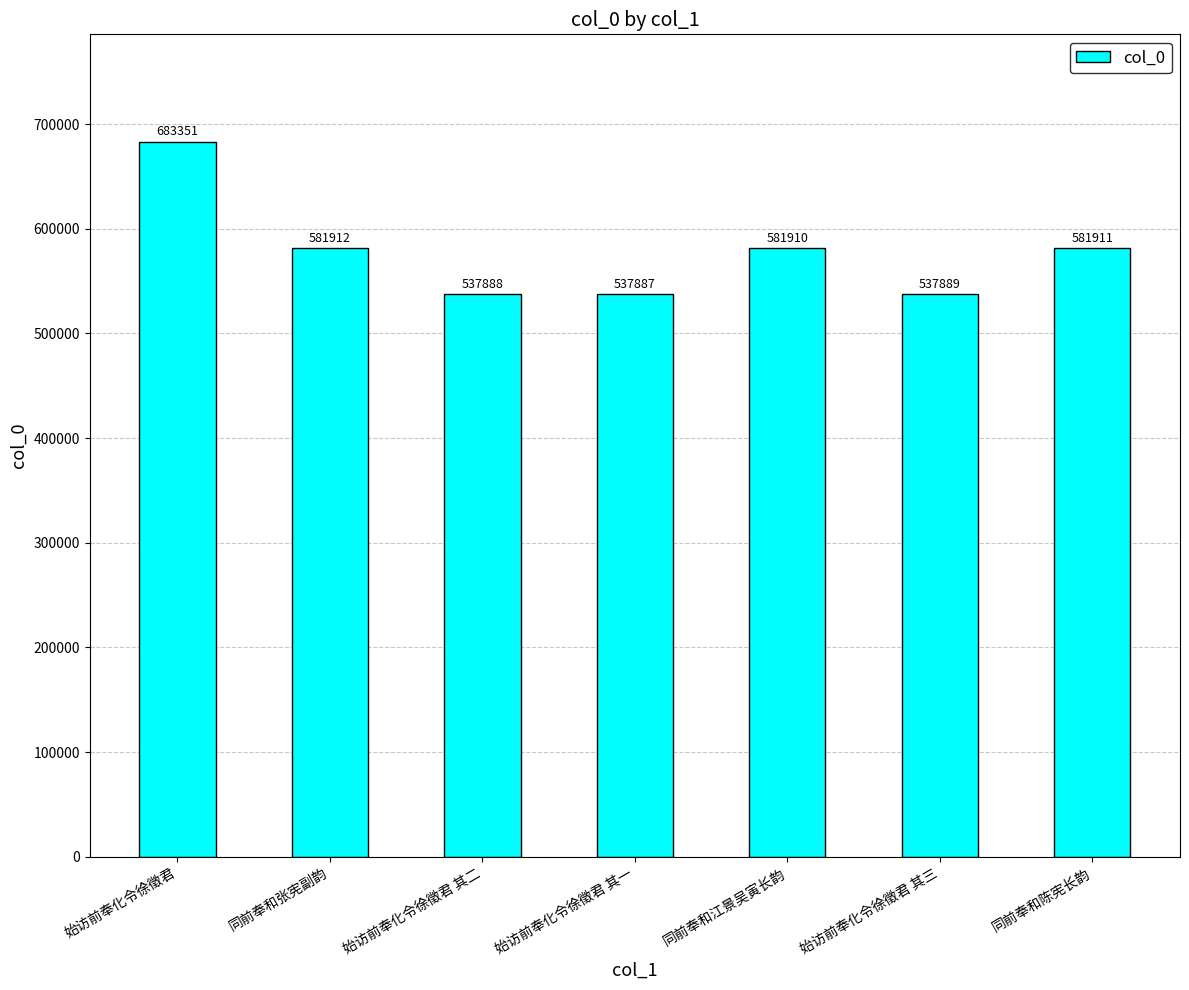

The value at 始访前奉化令徐徵君 其二 is 248697. True or false?

False